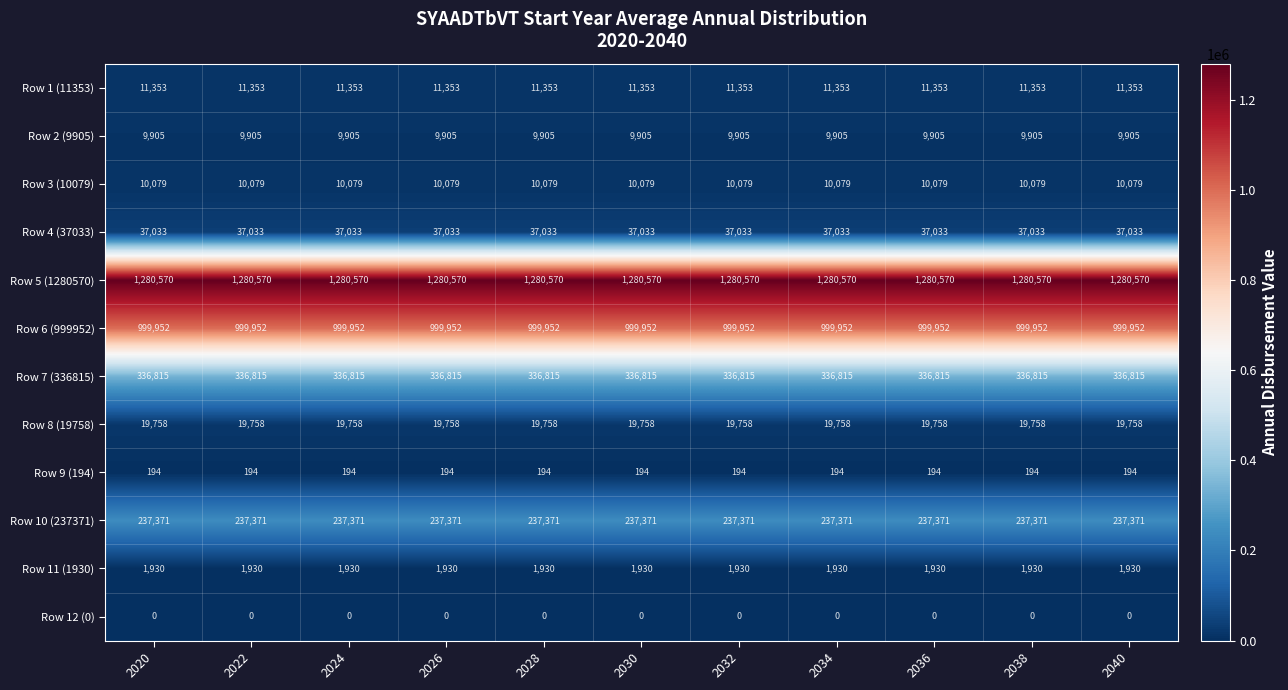

Read the Row 2 (9905) value at 2040.

9905